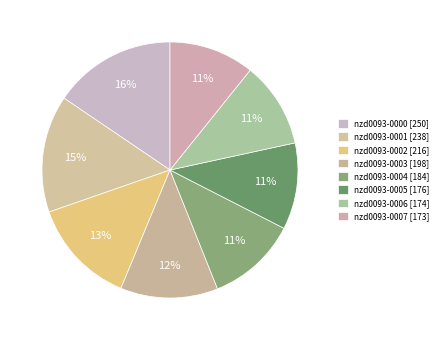

True or false: nzd0093-0000 accounts for 25% of the total.

False